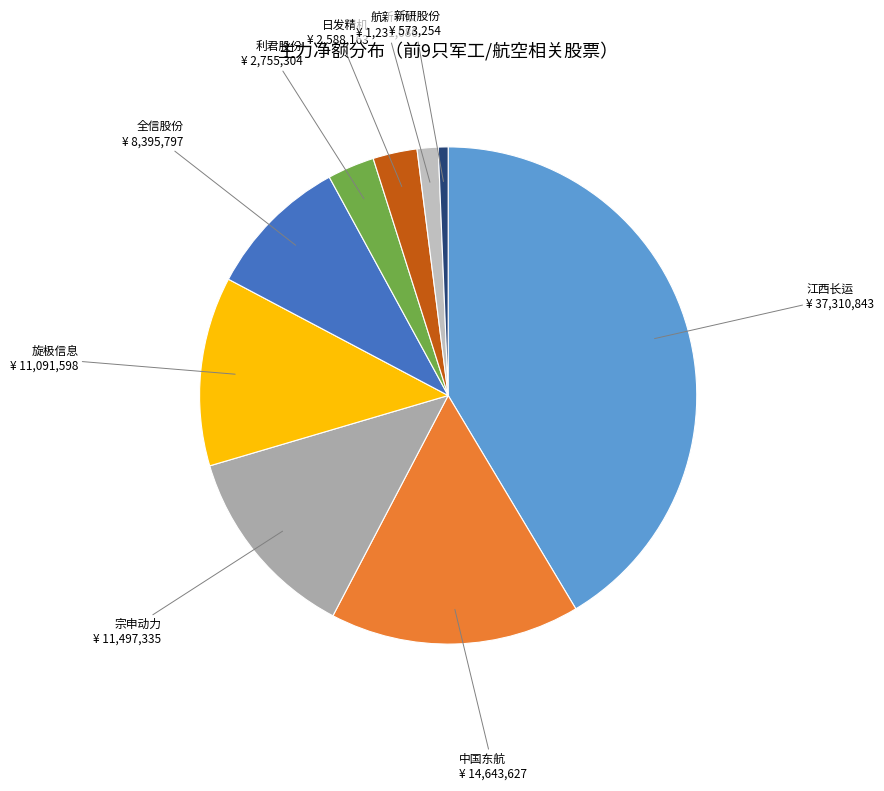

Is there any slice that represents more than half of the pie?

No